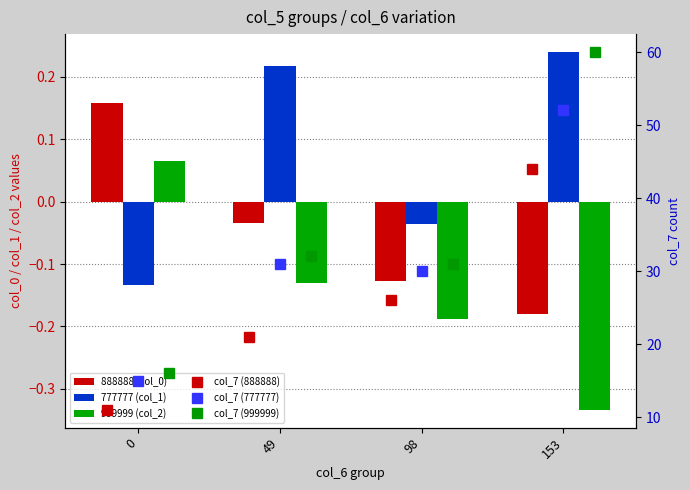

Where does the col_7 (777777) series first go above 31?

153